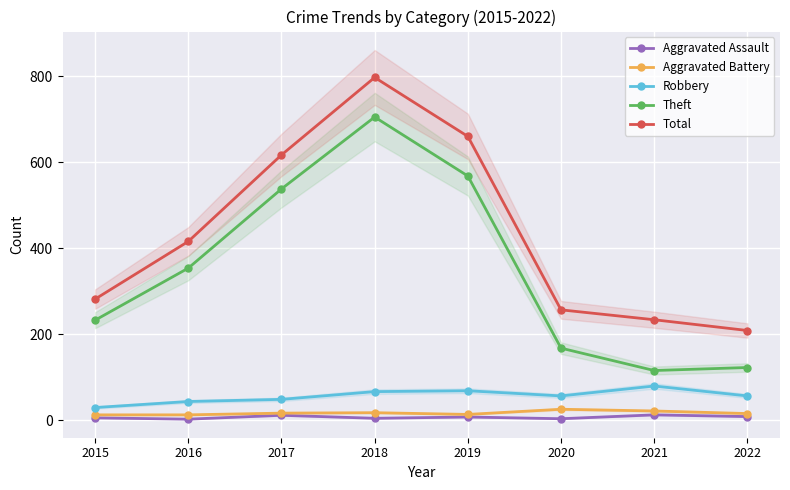

At 2019, list the series in order from smallest to largest.

Aggravated Assault, Aggravated Battery, Robbery, Theft, Total